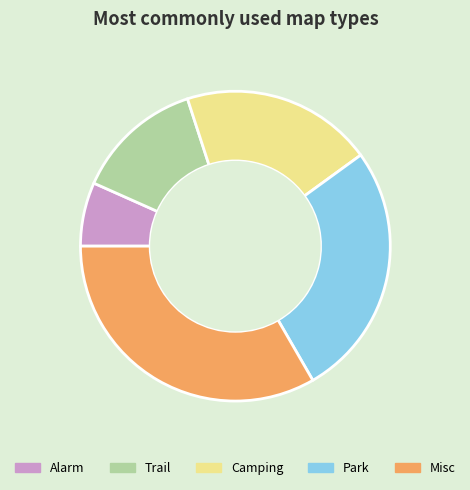

Is there any slice that represents more than half of the pie?

No